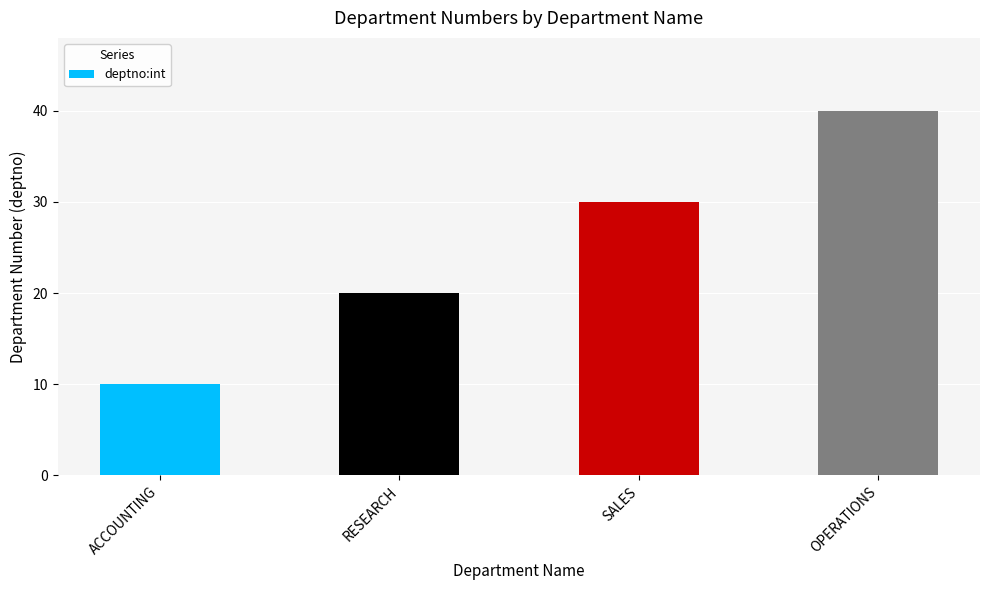

The value at SALES is 15. True or false?

False